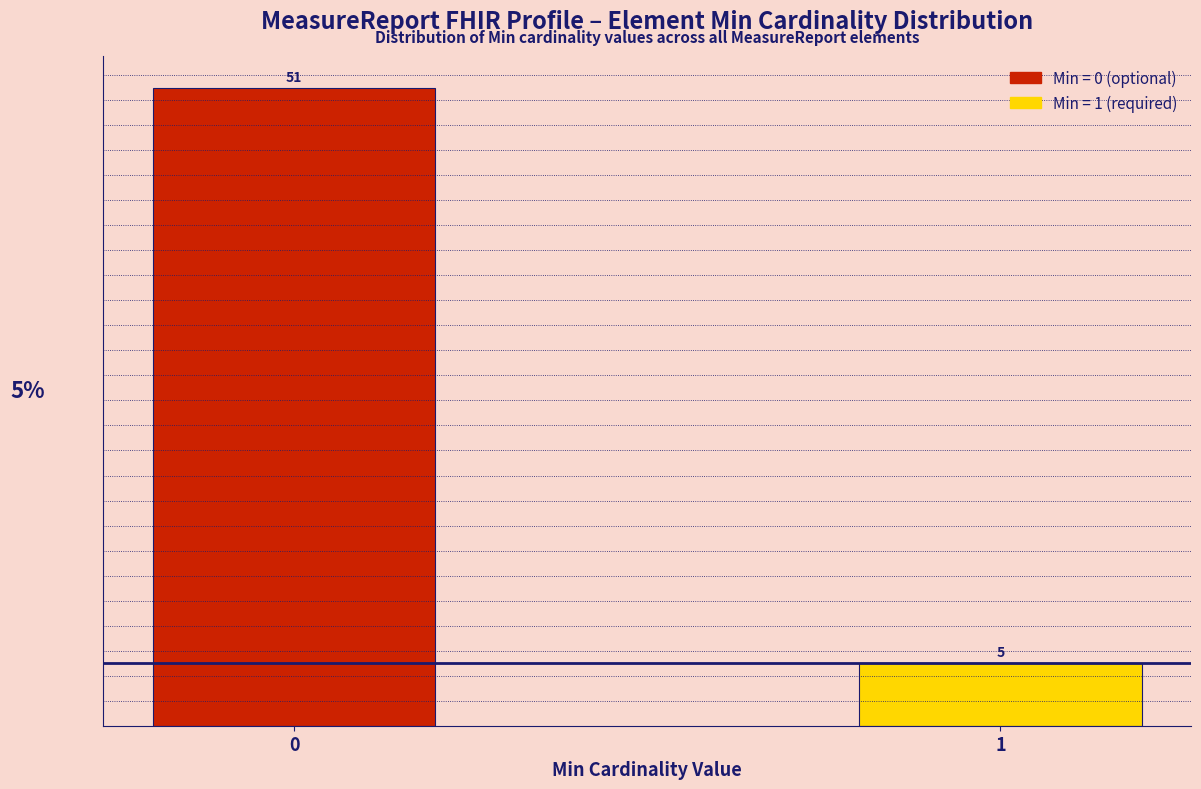

Reading left to right, what are all the values shown in this chart?

0=51	1=5